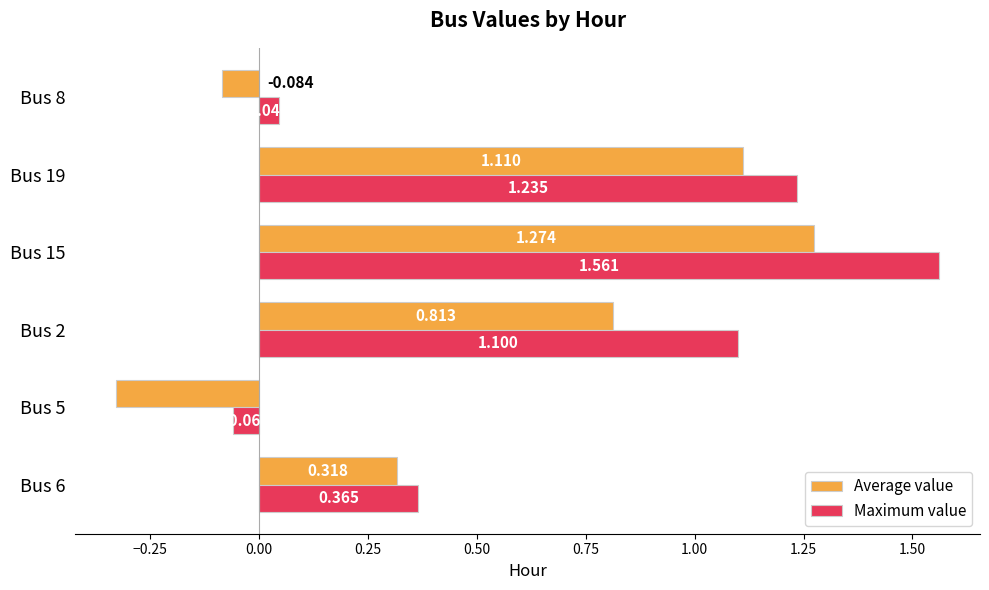

Rank the series by their maximum value, from highest to lowest.

Maximum value, Average value